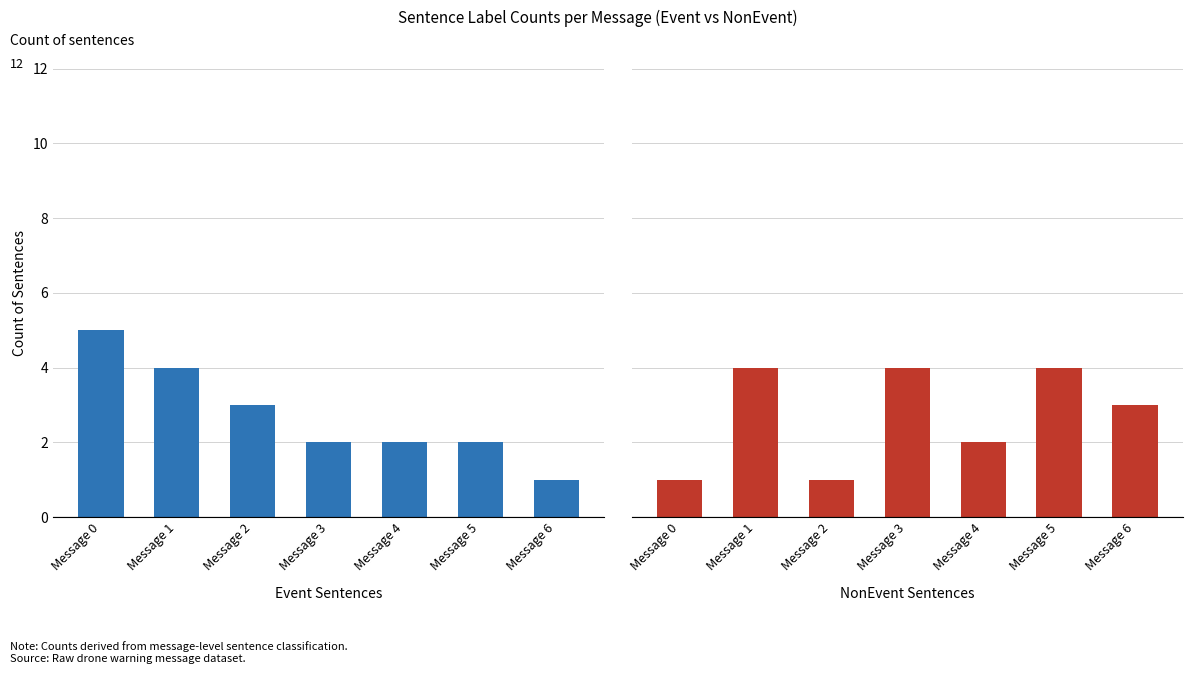

How many bars are there in total?

14